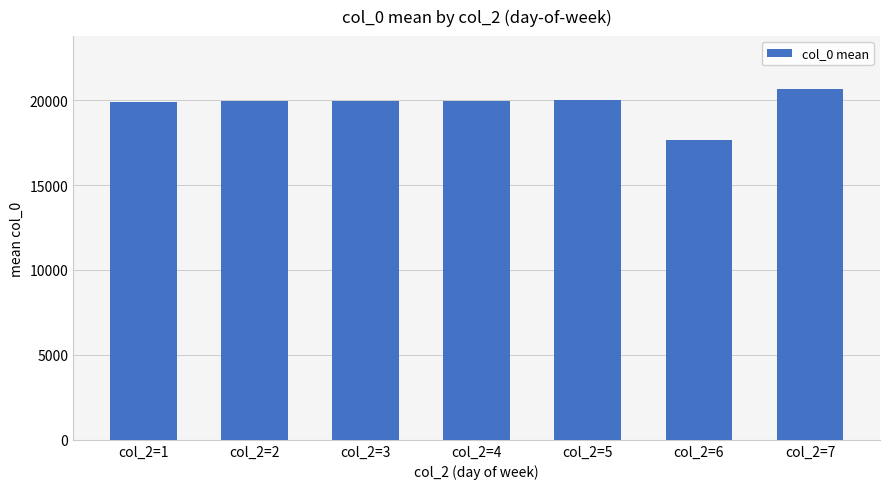

Is it true that the value at col_2=3 is 19918?

True